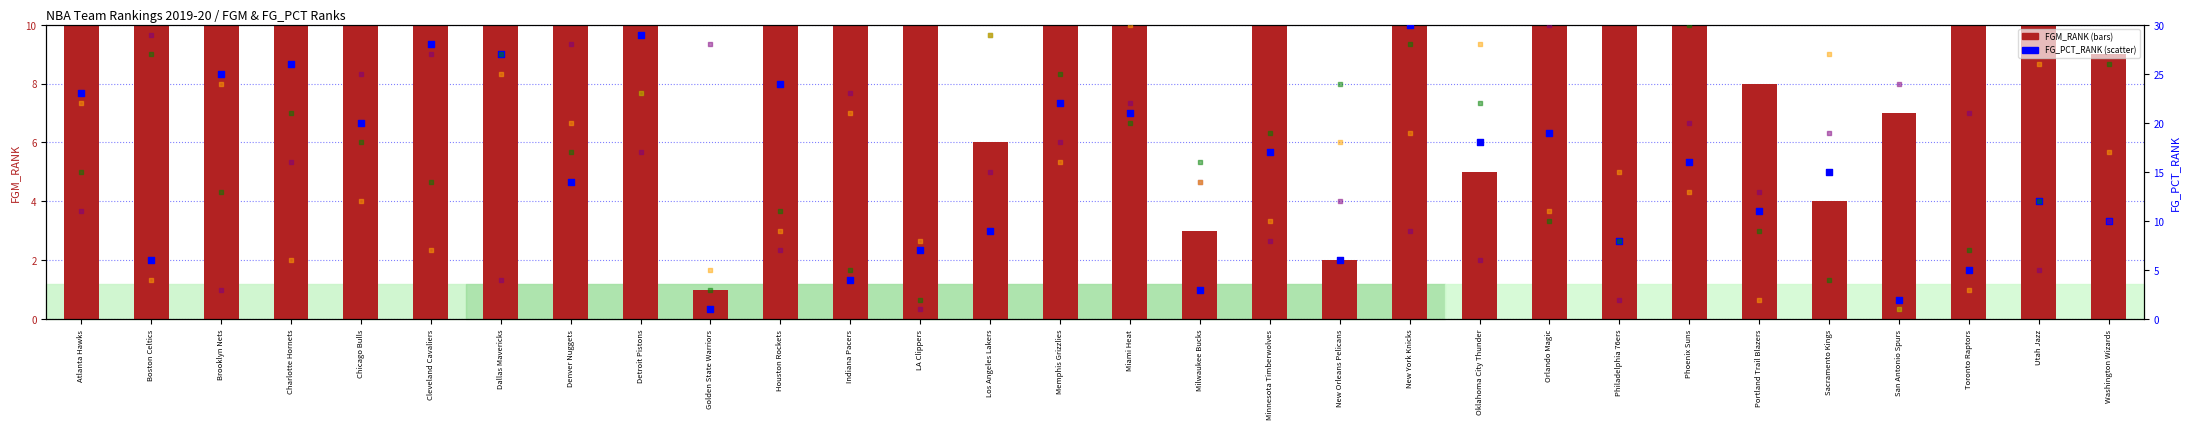

Which series contains the lowest Y value?

FGM_RANK